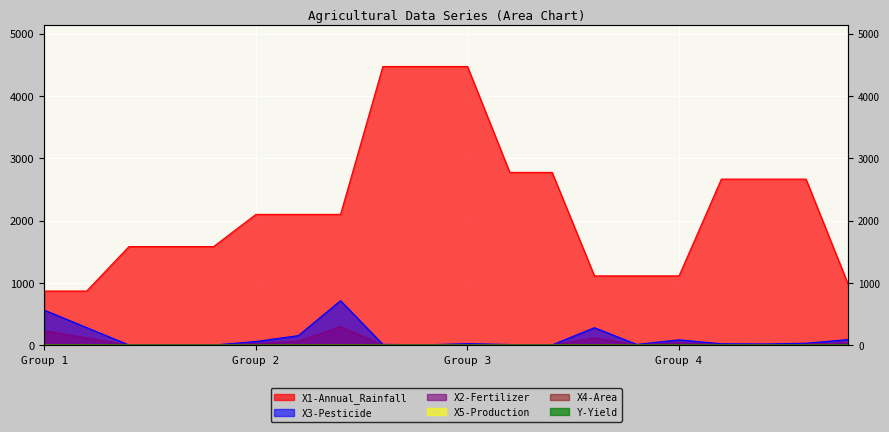

True or false: X2-Fertilizer and X3-Pesticide intersect in this chart.

False